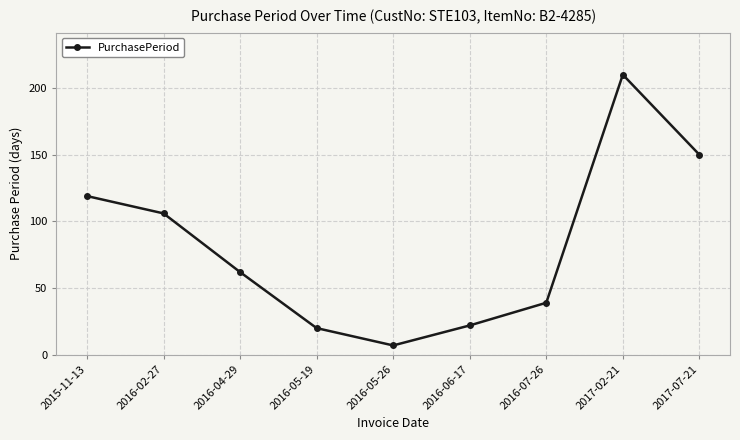

How many data points does each series have?

9